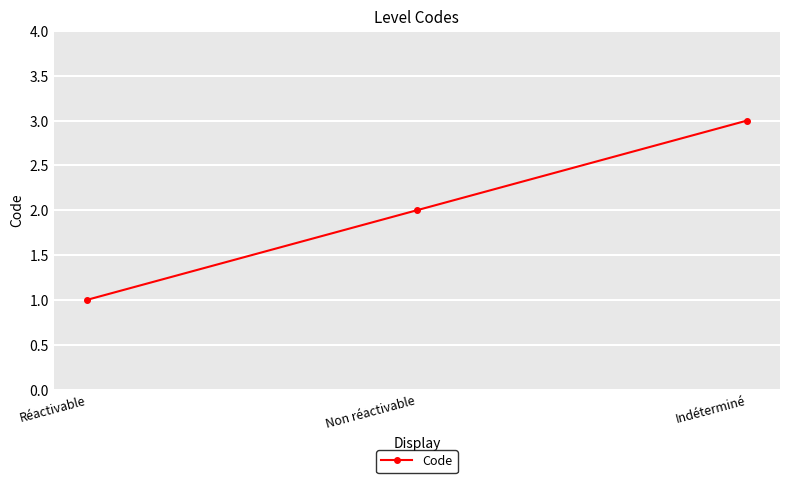

What is the ratio of the value at Non réactivable to the value at Indéterminé?

0.7